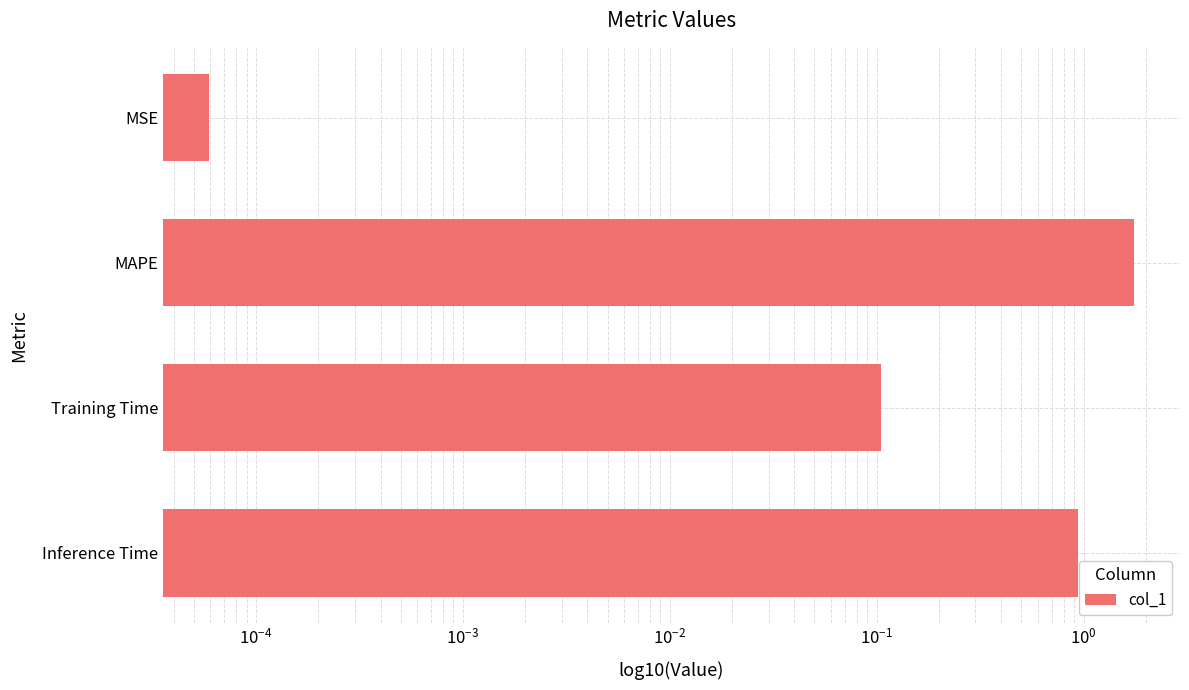

Reading right to left, what are all the values shown in this chart?

0.9	0.1	1.7	0.0